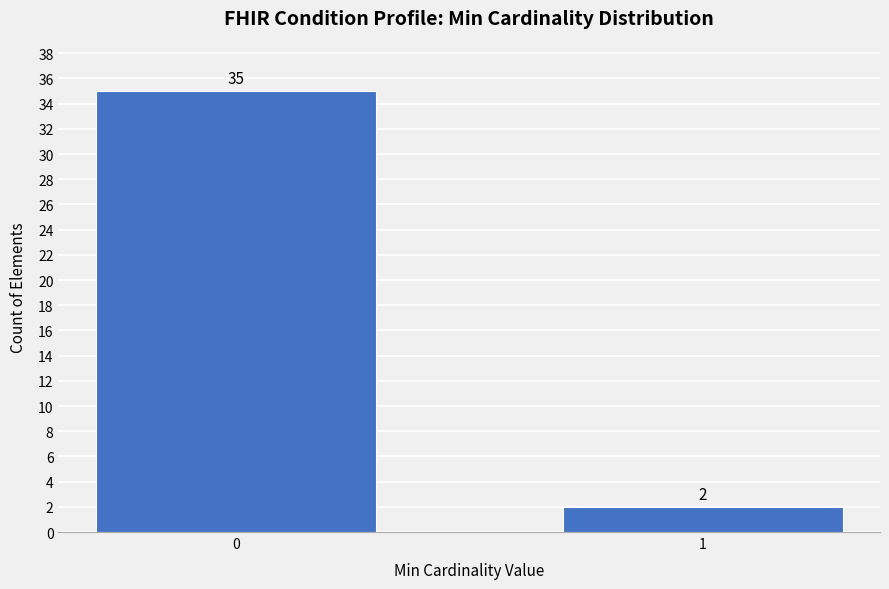

Reading left to right, transcribe all the data shown in this chart.

0=35	1=2